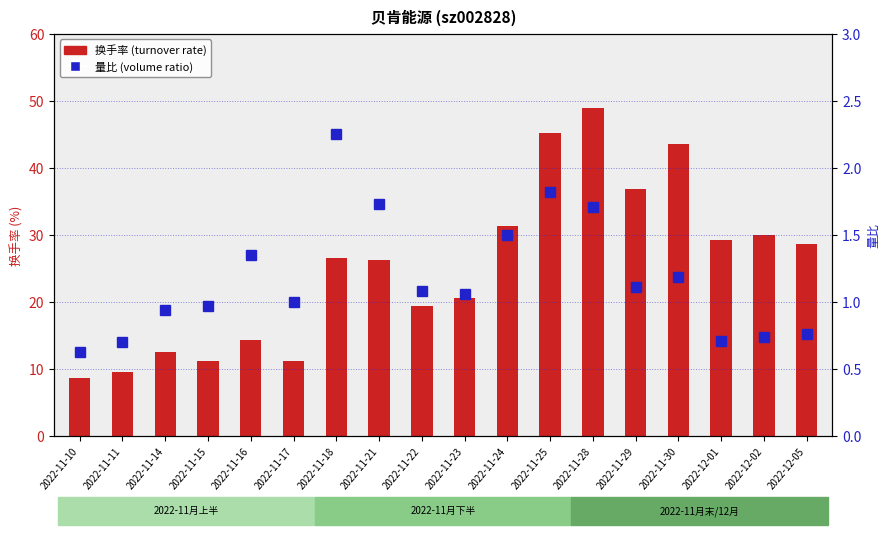

Between 2022-11-24 and 2022-12-02, which series saw the biggest shift?

换手率 (turnover rate)